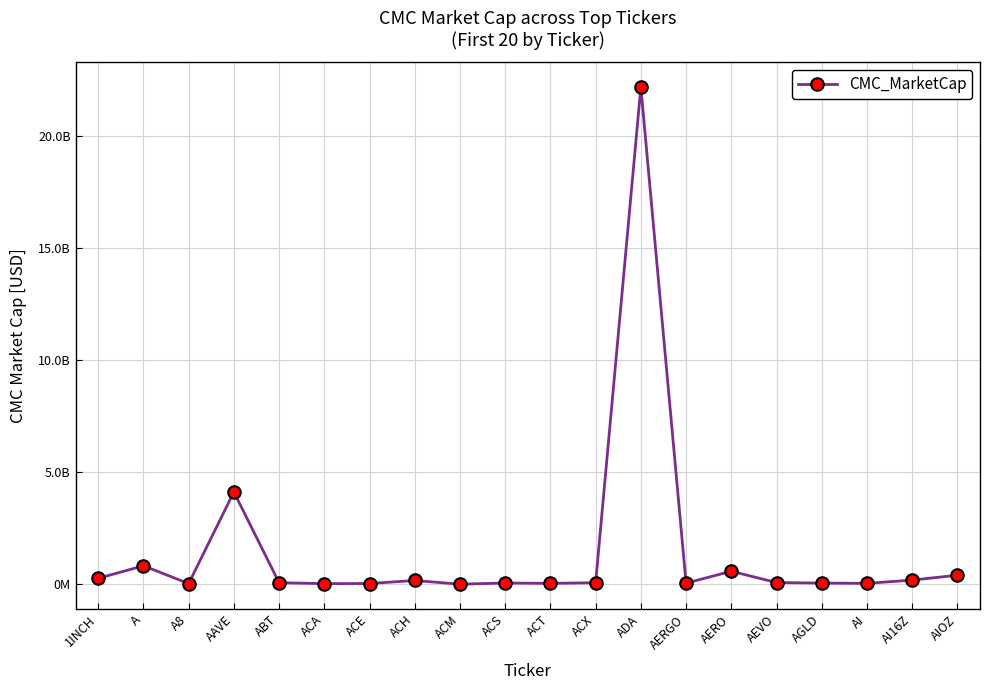

Is this an area chart (filled region under the line)?

No